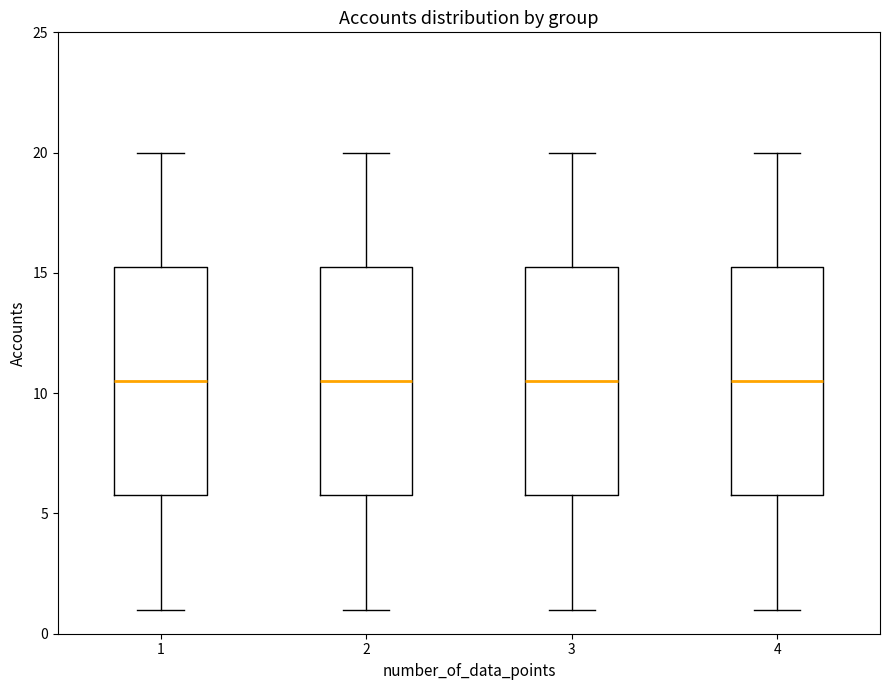

Reading left to right, read every box against the y-axis: the position of its median line, the range the box covers, and the ends of its whiskers. The values are not printed on the chart, so give them approximately, as read against the axis.

1: median 10.5, box 6.0 to 15.5, whiskers 1.0 to 20.0
2: median 10.5, box 6.0 to 15.5, whiskers 1.0 to 20.0
3: median 10.5, box 6.0 to 15.5, whiskers 1.0 to 20.0
4: median 10.5, box 6.0 to 15.5, whiskers 1.0 to 20.0